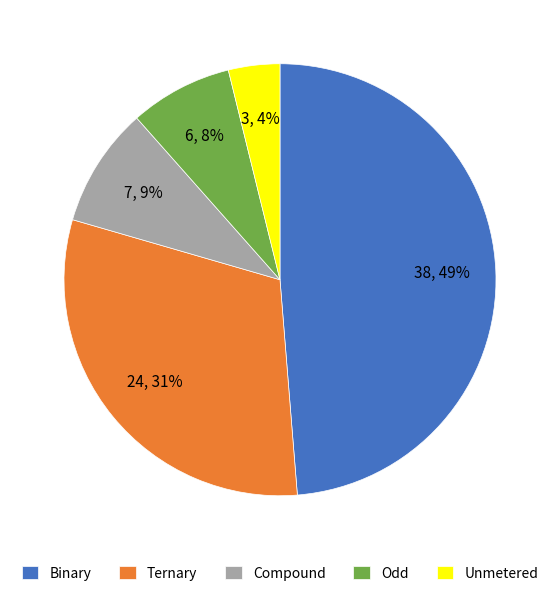

What percentage is the Binary slice, to the nearest percent?

49%